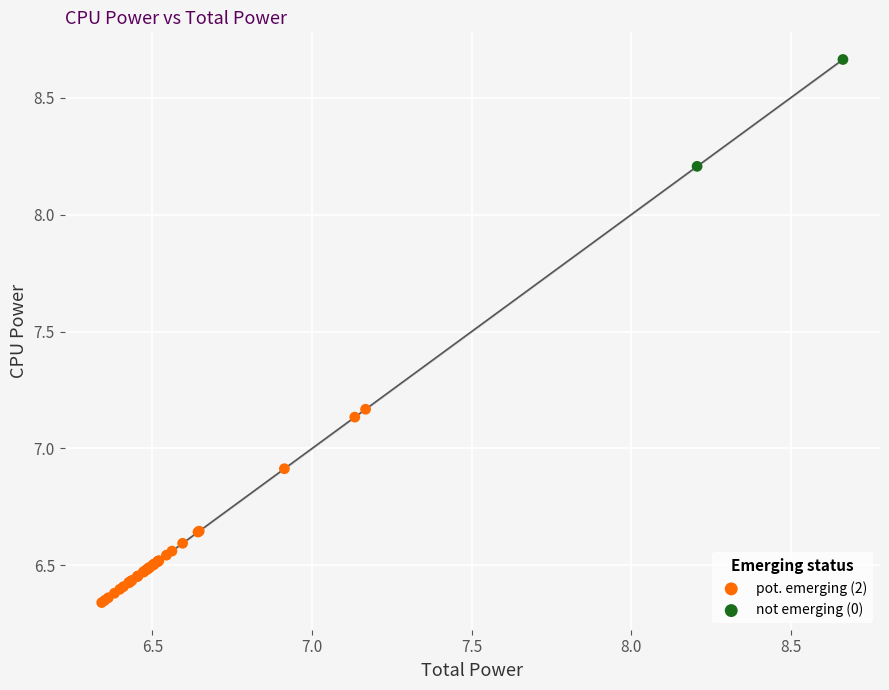

Which series has the largest Y range (max minus min)?

pot. emerging (2)